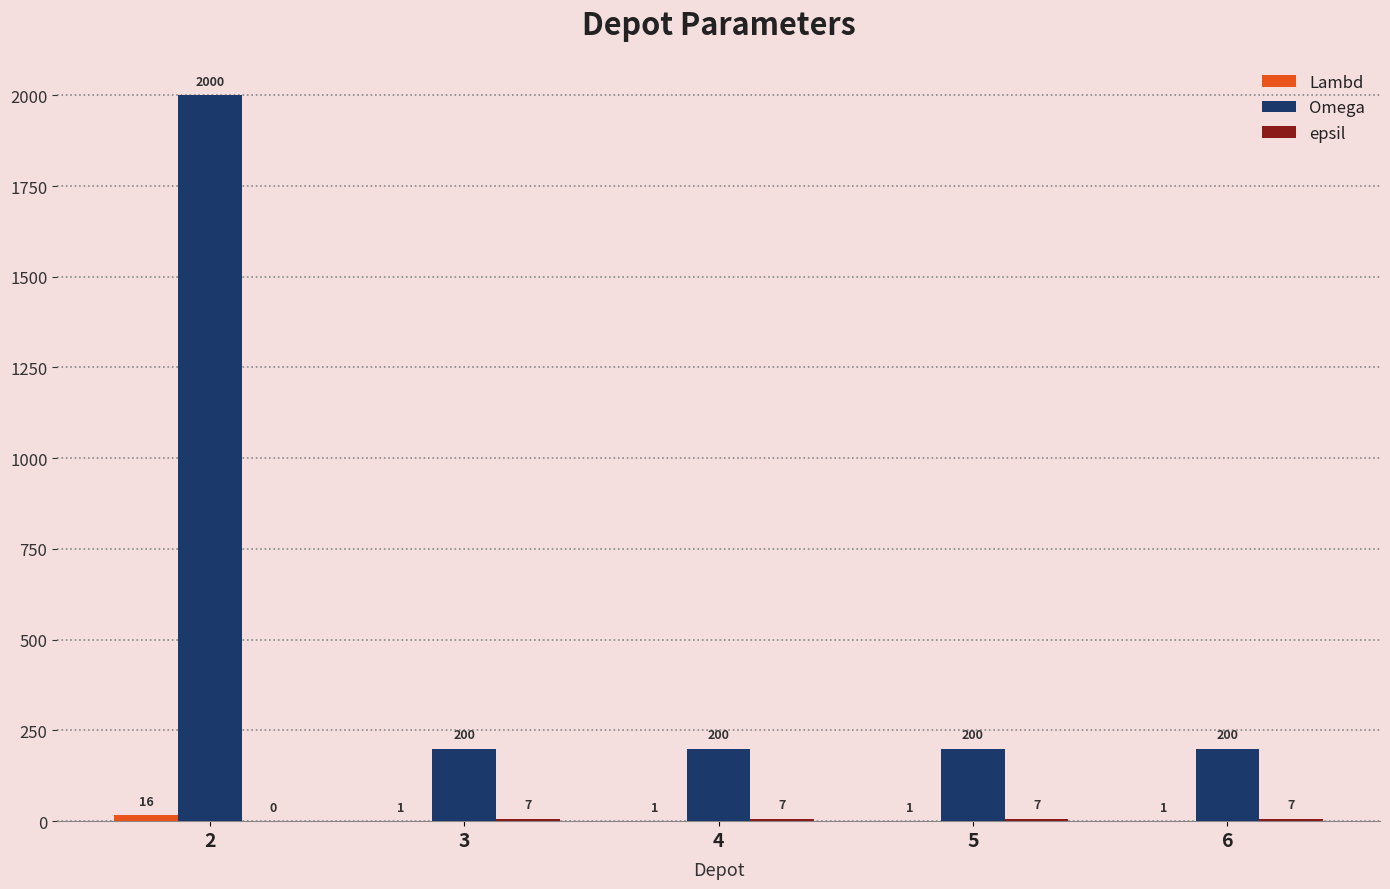

What value does the Omega series have at 4, to the nearest 100?

200